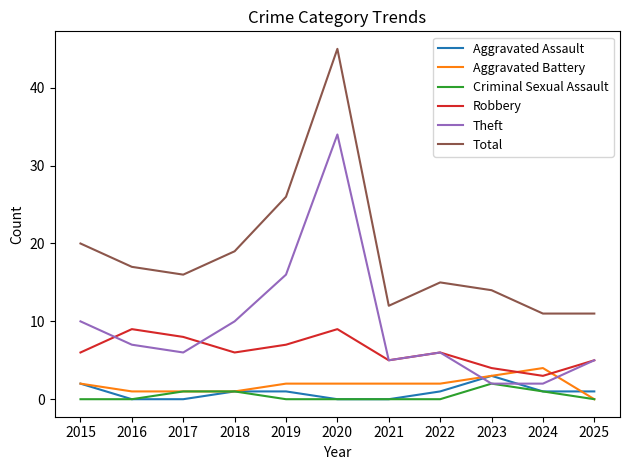

What is the sum of the Robbery values at 2024 and 2021?

8